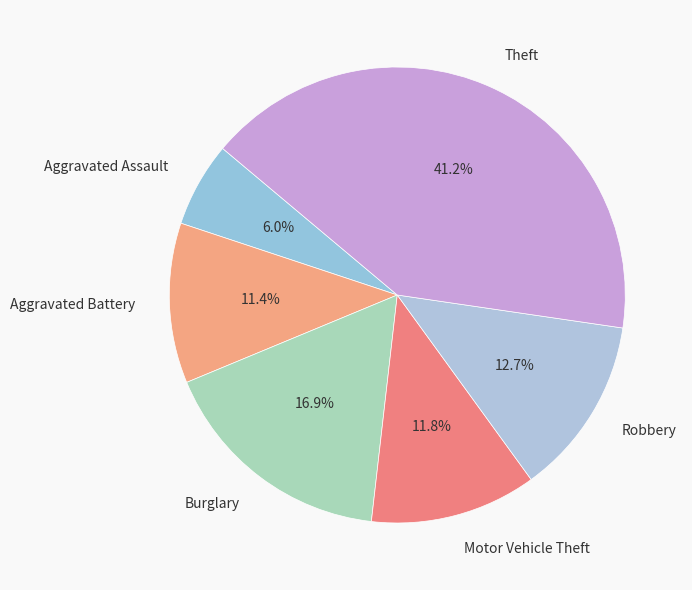

Which category has the smallest portion of the pie?

Aggravated Assault